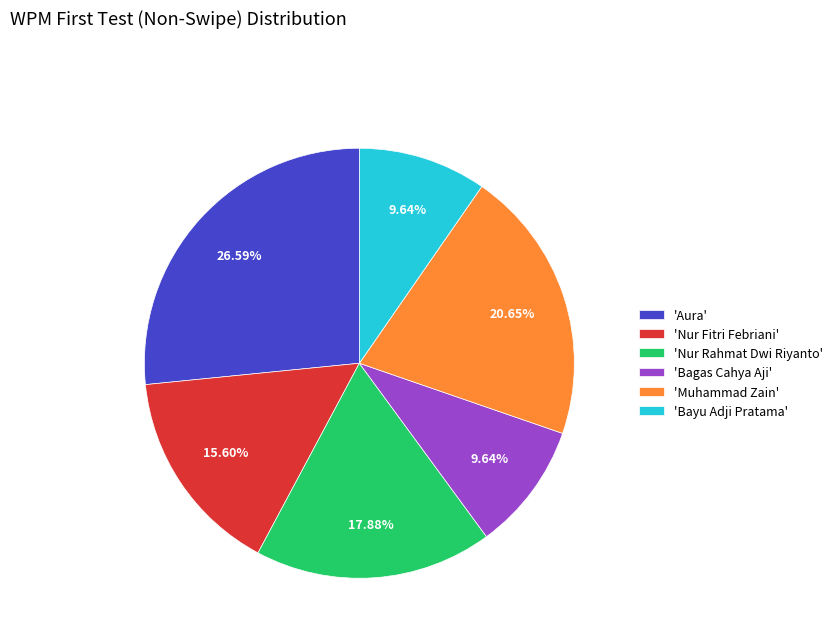

Does any single category account for the majority?

No